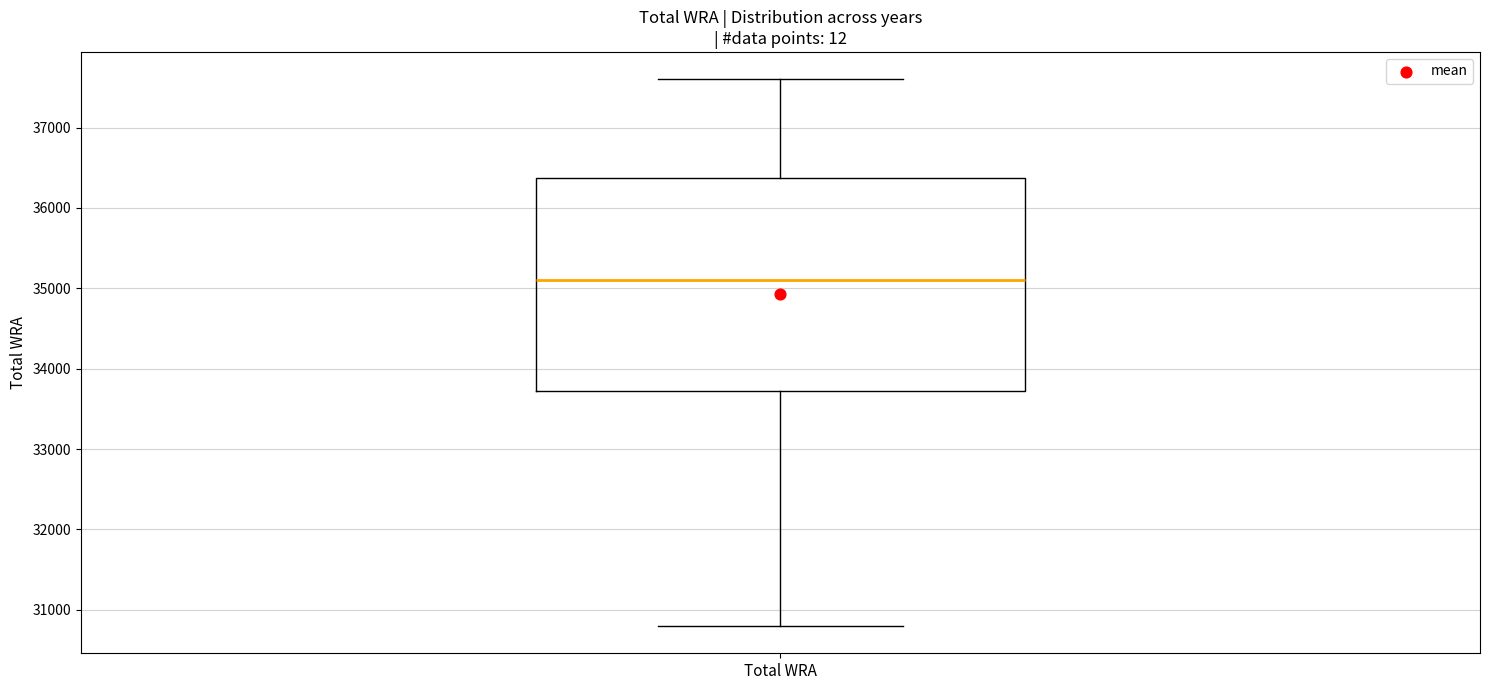

Read this box plot against the y-axis: the position of the median line, the range covered by the box, and the ends of both whiskers. The values are not printed on the chart, so give them approximately, as read against the axis.

median 35100, box 33700 to 36400, whiskers 30800 to 37600